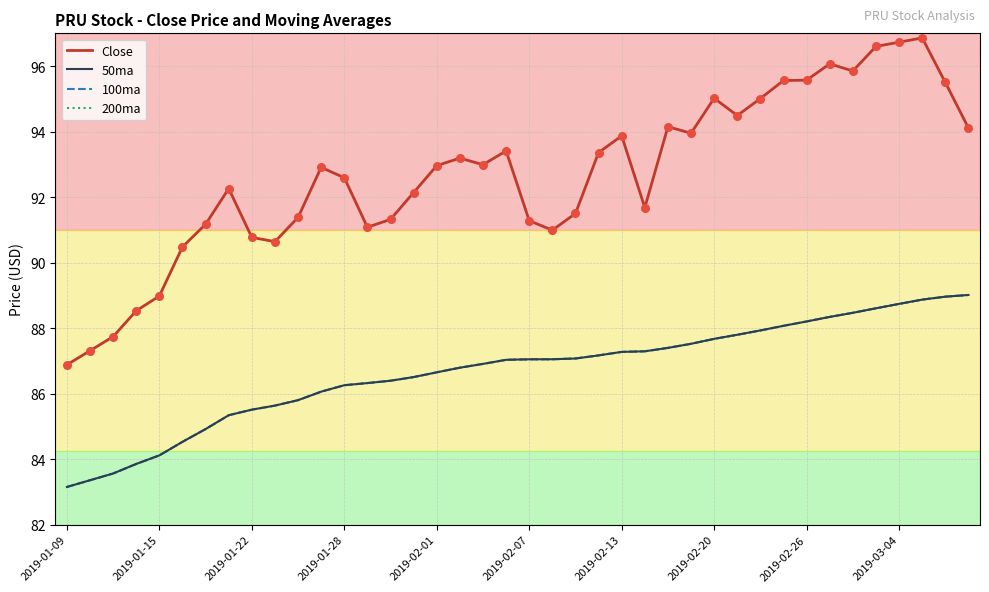

Is this an area chart (filled region under the line)?

No